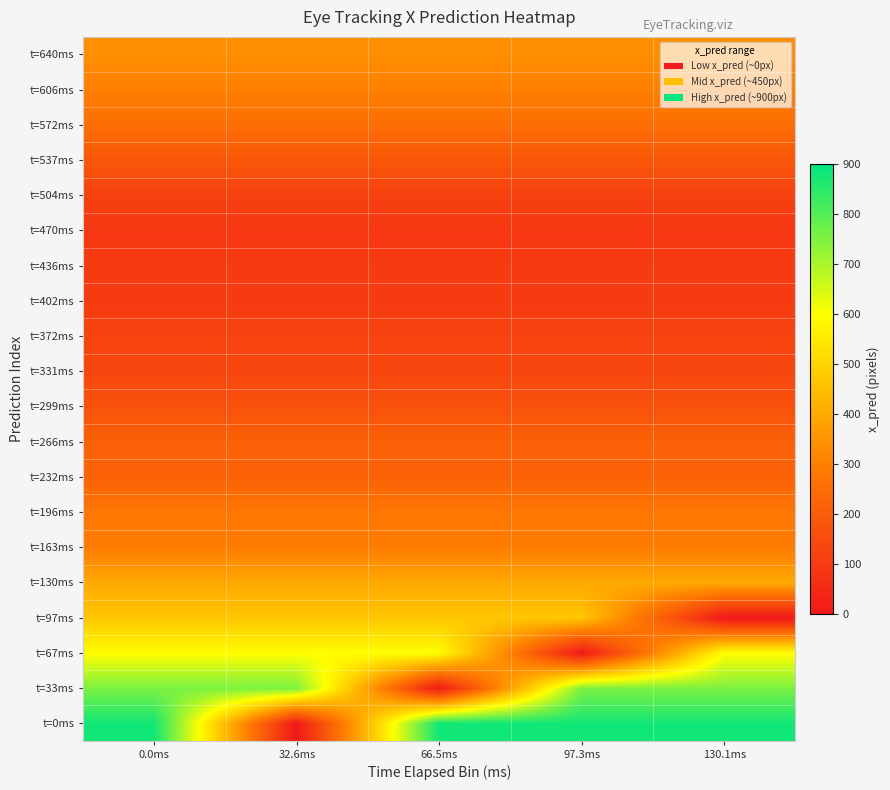

Reading left to right, transcribe all the data shown in this chart.

t=0ms: 0.0ms=878.7	32.6ms=0.0	66.5ms=878.7	97.3ms=878.7	130.1ms=878.7
t=33ms: 0.0ms=752.6	32.6ms=752.6	66.5ms=0.0	97.3ms=752.6	130.1ms=752.6
t=67ms: 0.0ms=597.9	32.6ms=597.9	66.5ms=597.9	97.3ms=0.0	130.1ms=597.9
t=97ms: 0.0ms=468.3	32.6ms=468.3	66.5ms=468.3	97.3ms=468.3	130.1ms=0.0
t=130ms: 0.0ms=398.1	32.6ms=398.1	66.5ms=398.1	97.3ms=398.1	130.1ms=398.1
t=163ms: 0.0ms=292.8	32.6ms=292.8	66.5ms=292.8	97.3ms=292.8	130.1ms=292.8
t=196ms: 0.0ms=277.1	32.6ms=277.1	66.5ms=277.1	97.3ms=277.1	130.1ms=277.1
t=232ms: 0.0ms=218.1	32.6ms=218.1	66.5ms=218.1	97.3ms=218.1	130.1ms=218.1
t=266ms: 0.0ms=213.8	32.6ms=213.8	66.5ms=213.8	97.3ms=213.8	130.1ms=213.8
t=299ms: 0.0ms=167.2	32.6ms=167.2	66.5ms=167.2	97.3ms=167.2	130.1ms=167.2
t=331ms: 0.0ms=133.5	32.6ms=133.5	66.5ms=133.5	97.3ms=133.5	130.1ms=133.5
t=372ms: 0.0ms=126.2	32.6ms=126.2	66.5ms=126.2	97.3ms=126.2	130.1ms=126.2
t=402ms: 0.0ms=100.8	32.6ms=100.8	66.5ms=100.8	97.3ms=100.8	130.1ms=100.8
t=436ms: 0.0ms=101.9	32.6ms=101.9	66.5ms=101.9	97.3ms=101.9	130.1ms=101.9
t=470ms: 0.0ms=88.0	32.6ms=88.0	66.5ms=88.0	97.3ms=88.0	130.1ms=88.0
t=504ms: 0.0ms=119.3	32.6ms=119.3	66.5ms=119.3	97.3ms=119.3	130.1ms=119.3
t=537ms: 0.0ms=181.7	32.6ms=181.7	66.5ms=181.7	97.3ms=181.7	130.1ms=181.7
t=572ms: 0.0ms=250.4	32.6ms=250.4	66.5ms=250.4	97.3ms=250.4	130.1ms=250.4
t=606ms: 0.0ms=298.7	32.6ms=298.7	66.5ms=298.7	97.3ms=298.7	130.1ms=298.7
t=640ms: 0.0ms=336.8	32.6ms=336.8	66.5ms=336.8	97.3ms=336.8	130.1ms=336.8